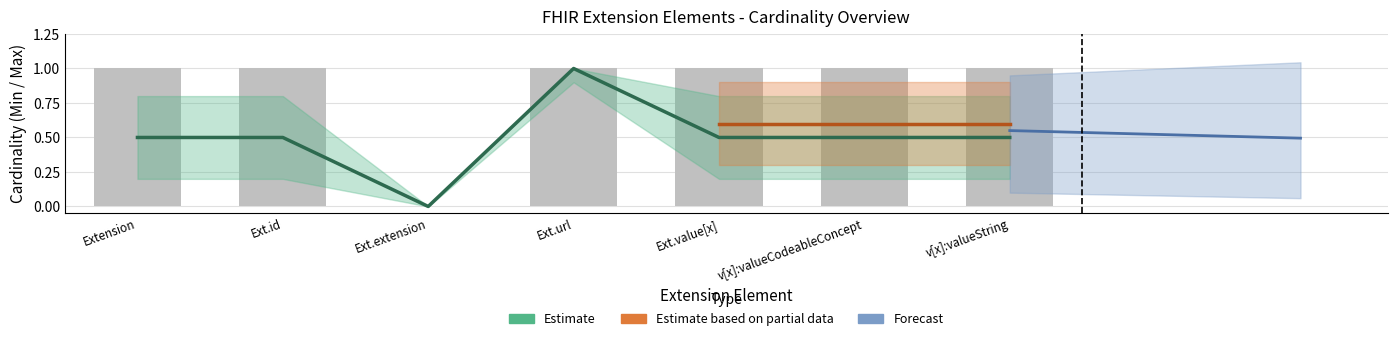

Which label corresponds to the smallest value in the chart?

Ext.extension